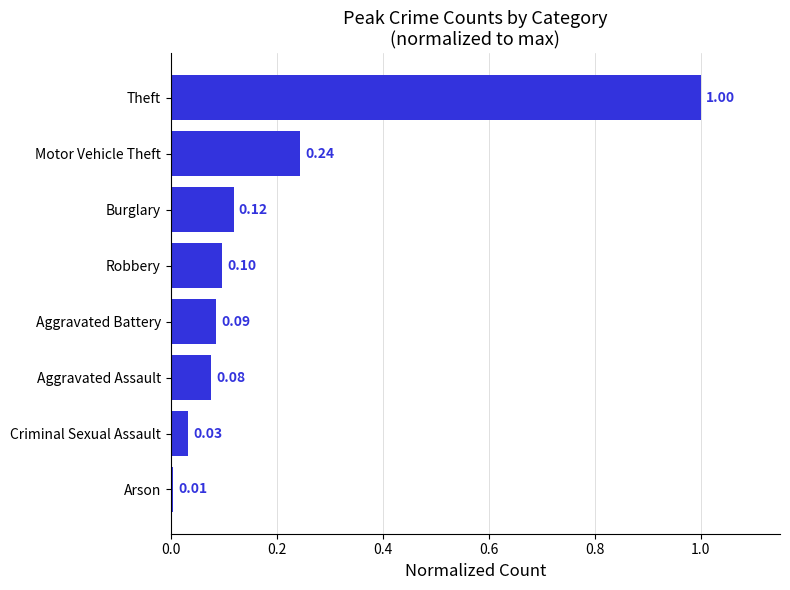

Rank the categories by value from lowest to highest.

Arson, Criminal Sexual Assault, Aggravated Assault, Aggravated Battery, Robbery, Burglary, Motor Vehicle Theft, Theft